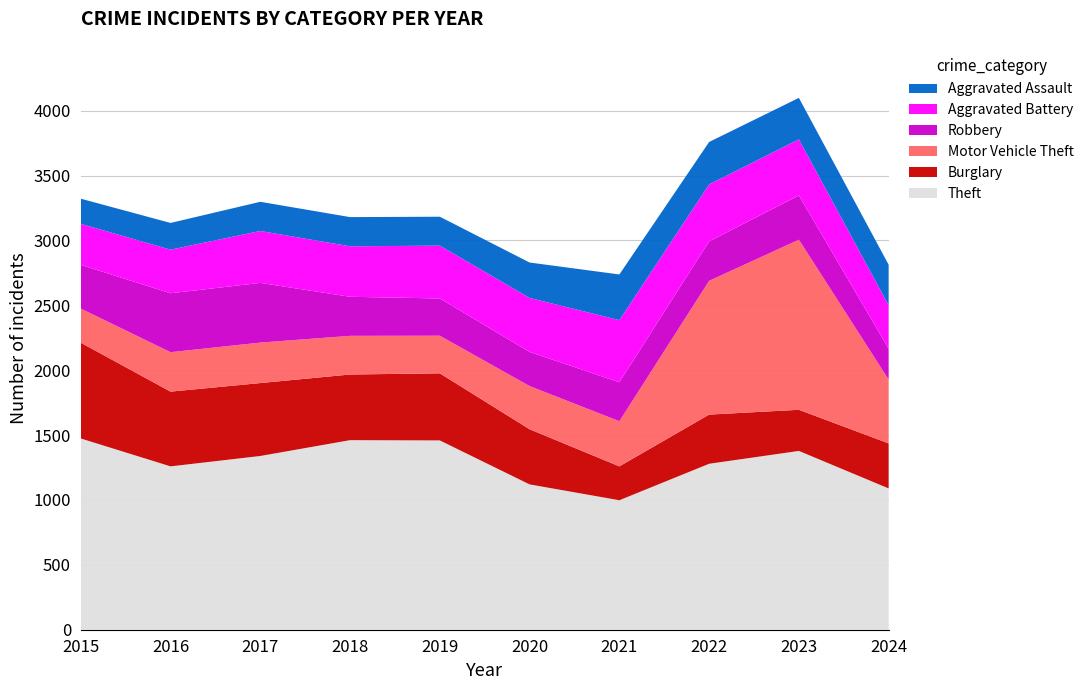

Reading left to right, what are all the values shown in this chart?

Theft: 1474	1259	1339	1461	1459	1120	998	1279	1378	1089
Burglary: 738	576	562	506	517	425	261	379	317	347
Motor Vehicle Theft: 263	304	312	298	290	333	348	1031	1311	492
Robbery: 337	454	460	301	287	263	300	304	341	237
Aggravated Battery: 316	336	400	389	407	416	479	439	432	335
Aggravated Assault: 194	206	225	225	223	273	352	327	320	313